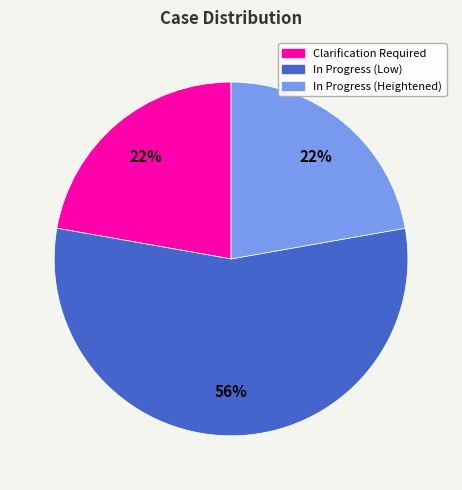

Which category has the biggest portion of the pie?

In Progress (Low)